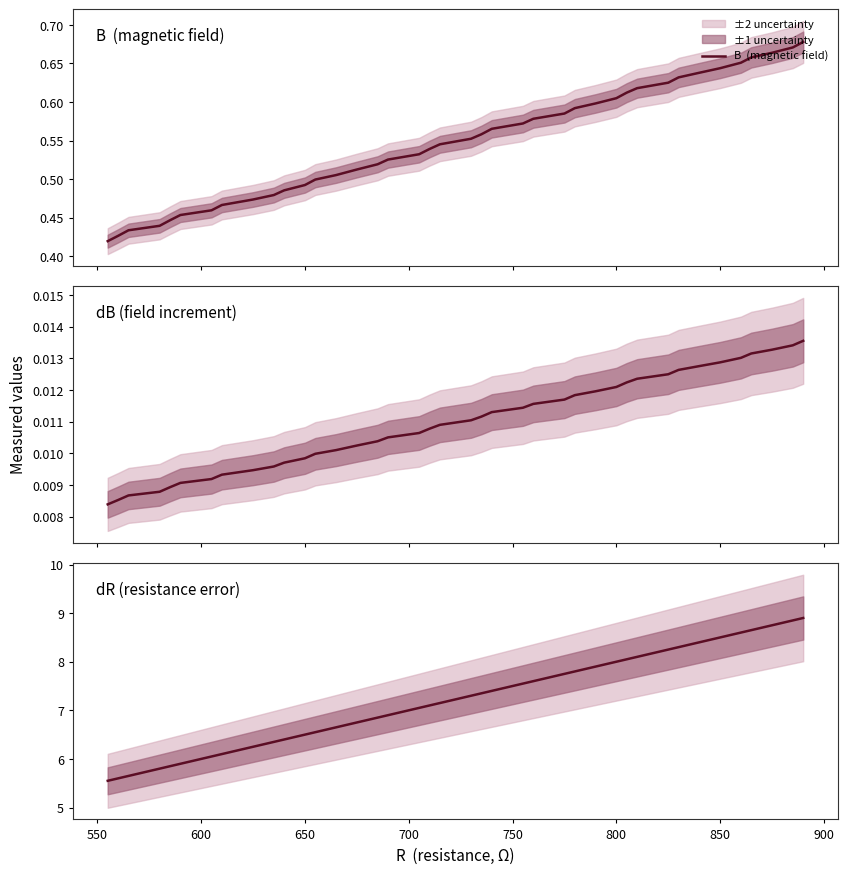

What is the value of the B  (magnetic field) point at the 29th from the left?

0.6